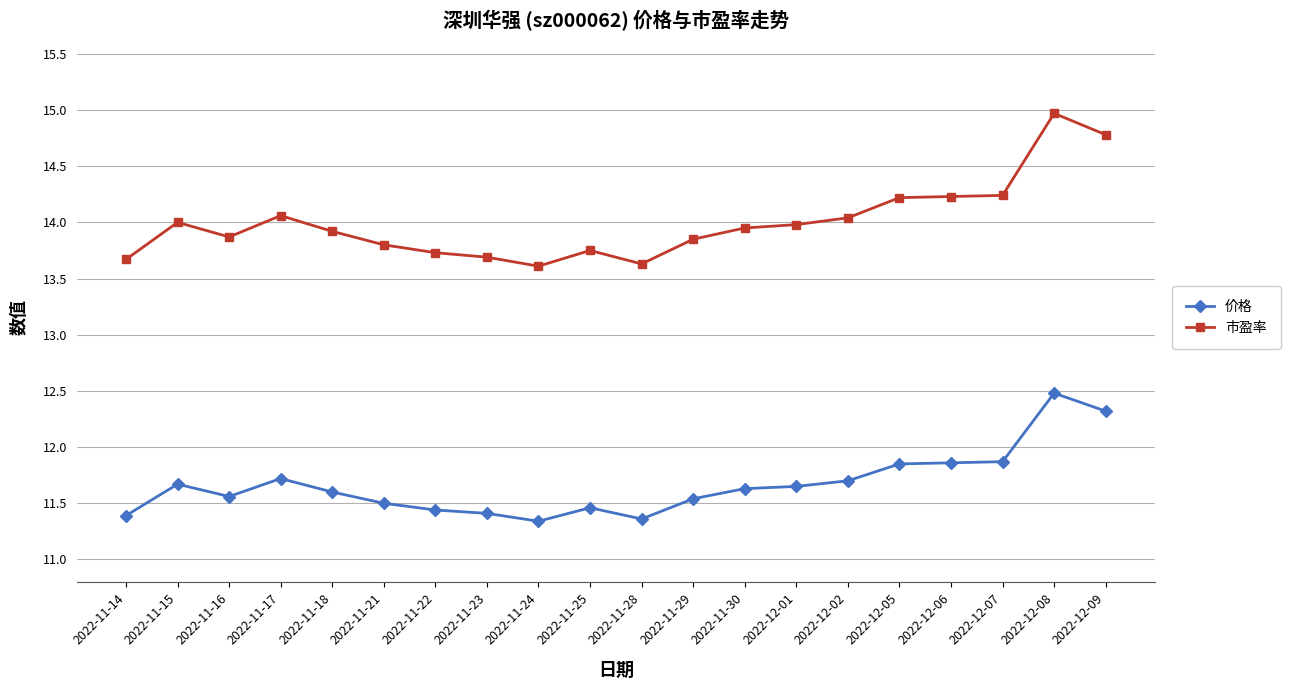

At which category does 价格 reach its first local peak?

2022-11-15